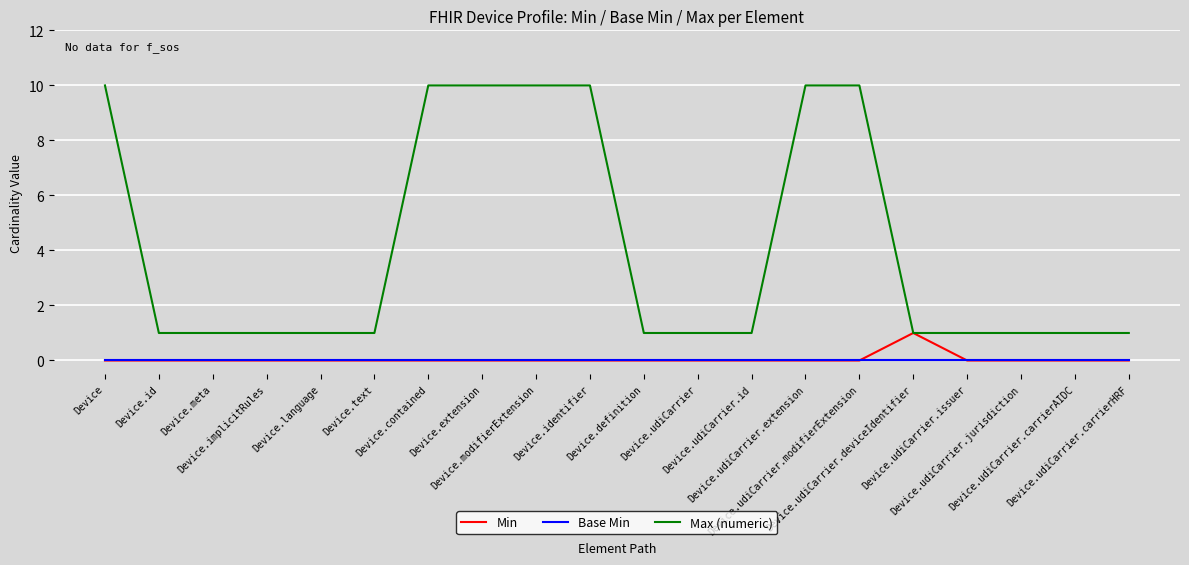

What are all the series names shown in the legend?

Min, Base Min, Max (numeric)